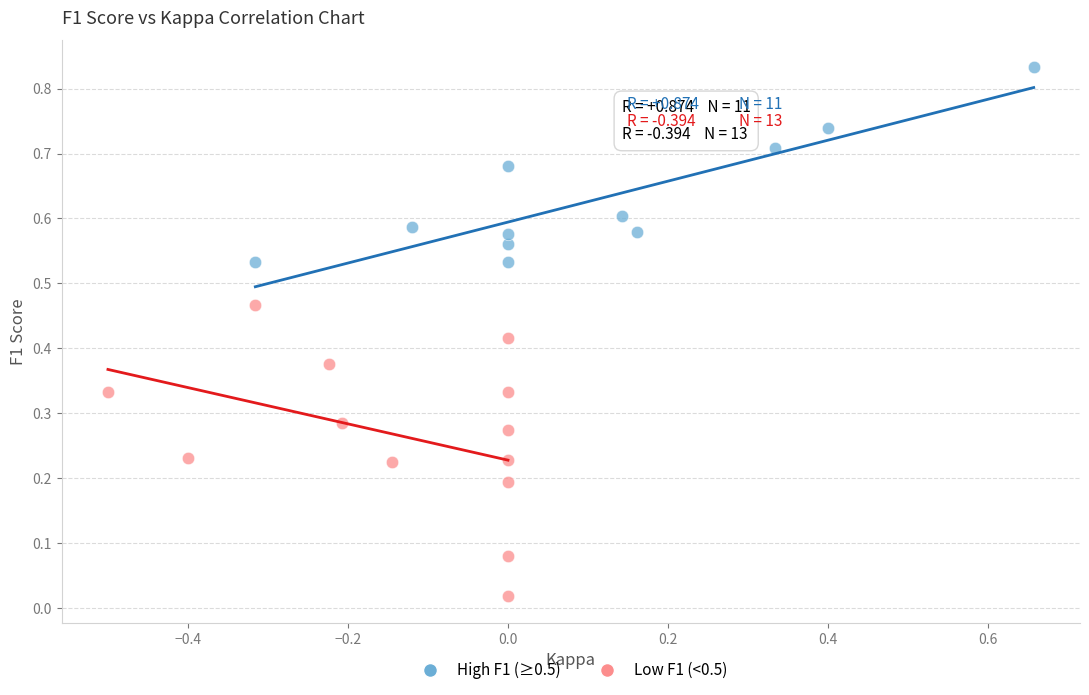

Which series has the largest Y range (max minus min)?

Low F1 (<0.5)